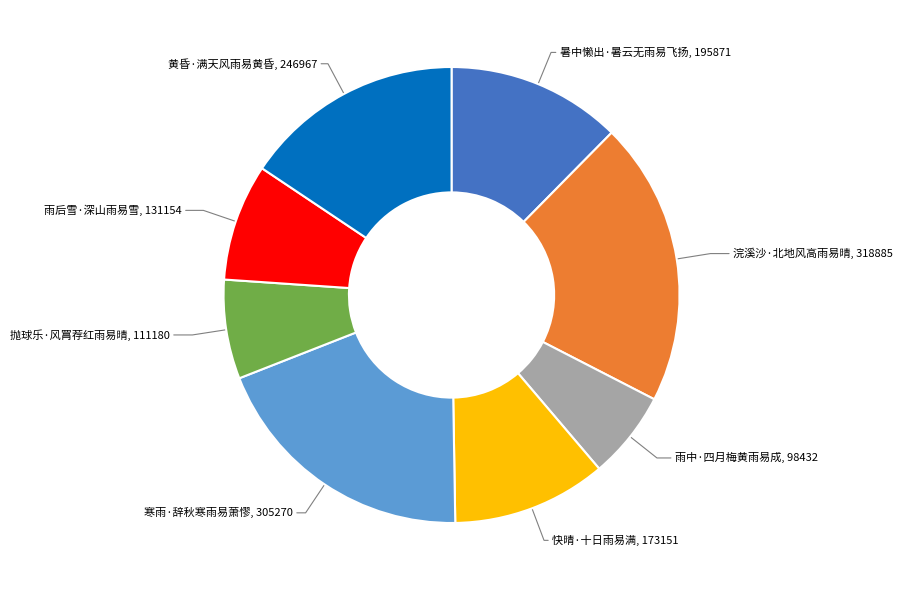

Approximately how many times larger is the value at 暑中懒出·暑云无雨易飞扬 compared to 黄昏·满天风雨易黄昏?

0.8